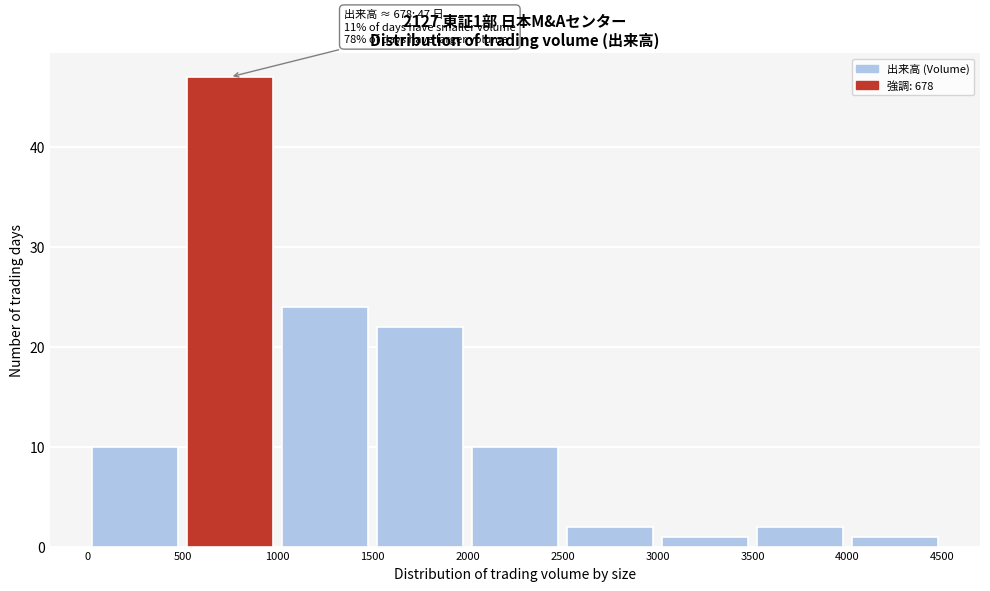

Which range on the x-axis has the tallest bar?

500 to 1000